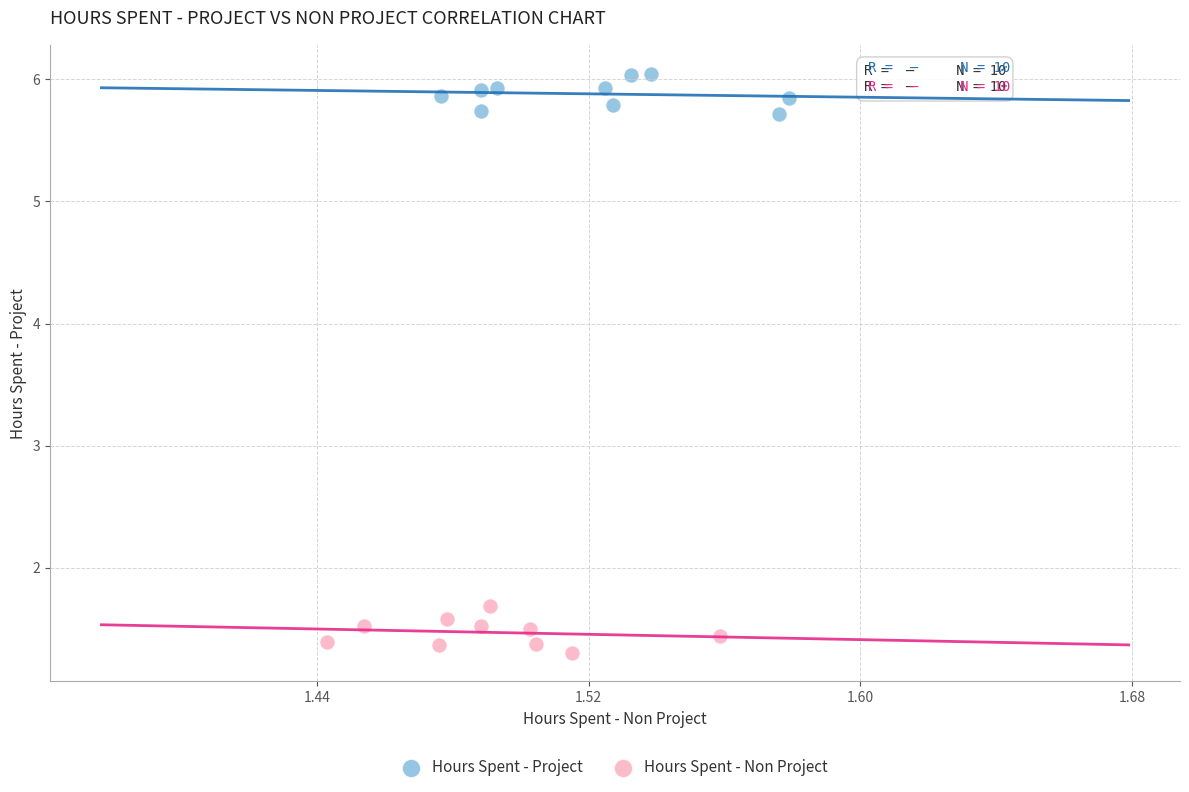

Which series reaches the maximum Y coordinate?

Hours Spent - Project